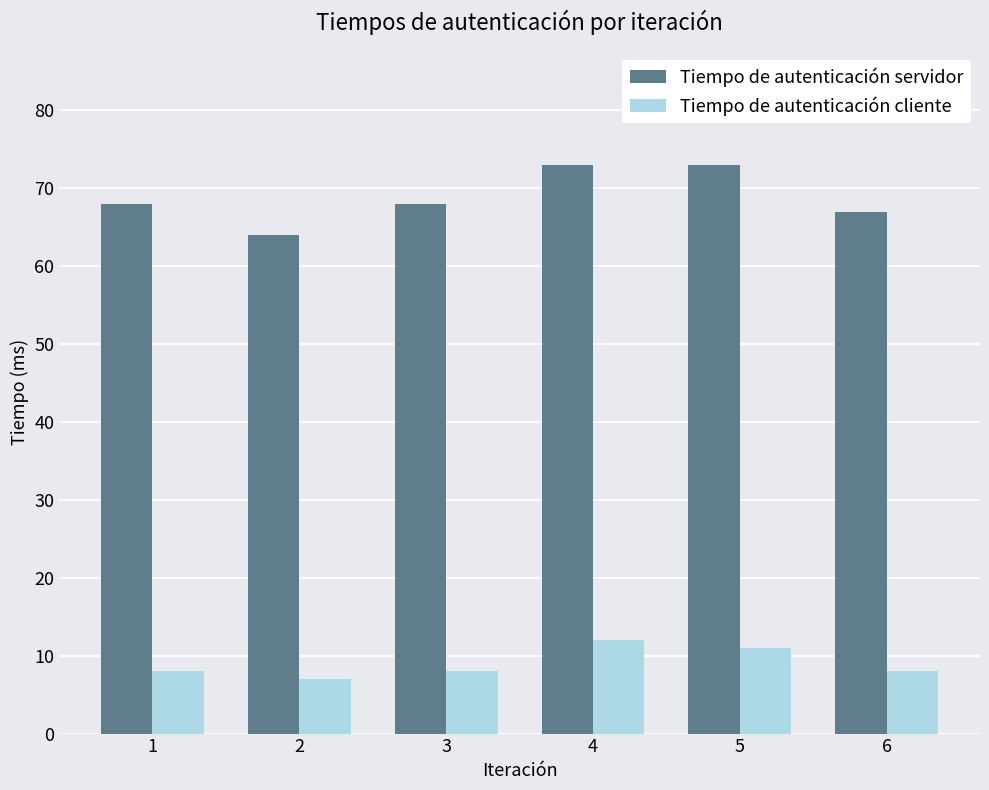

What is the difference between the second highest and minimum values in the Tiempo de autenticación servidor series?

9